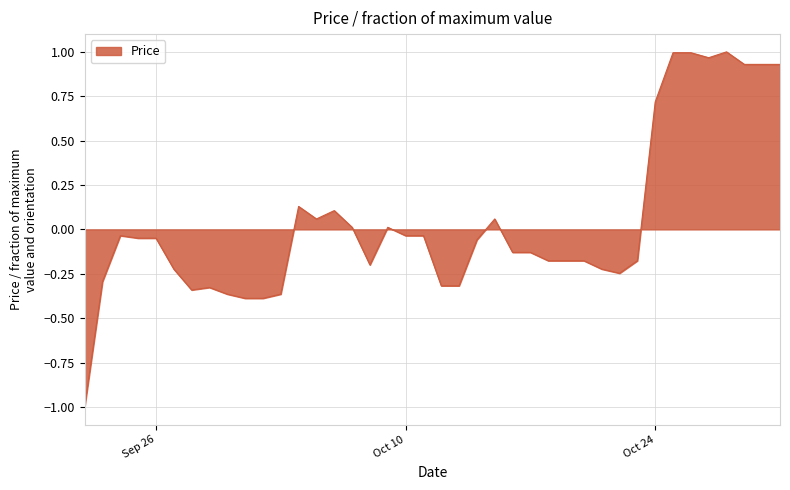

What is the smallest value displayed?

-1.0